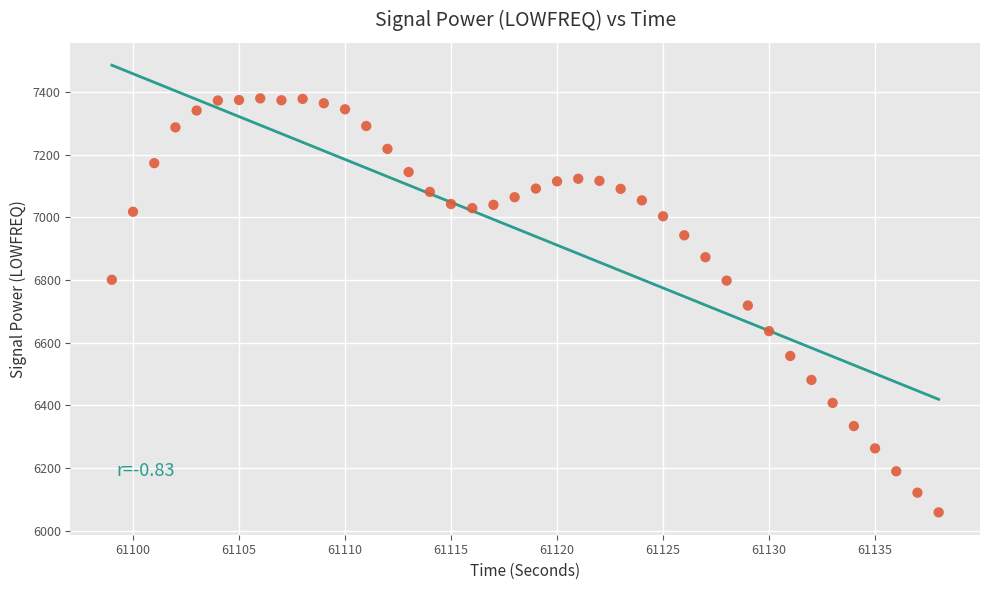

What is the range of X values (max minus min)?

39.0